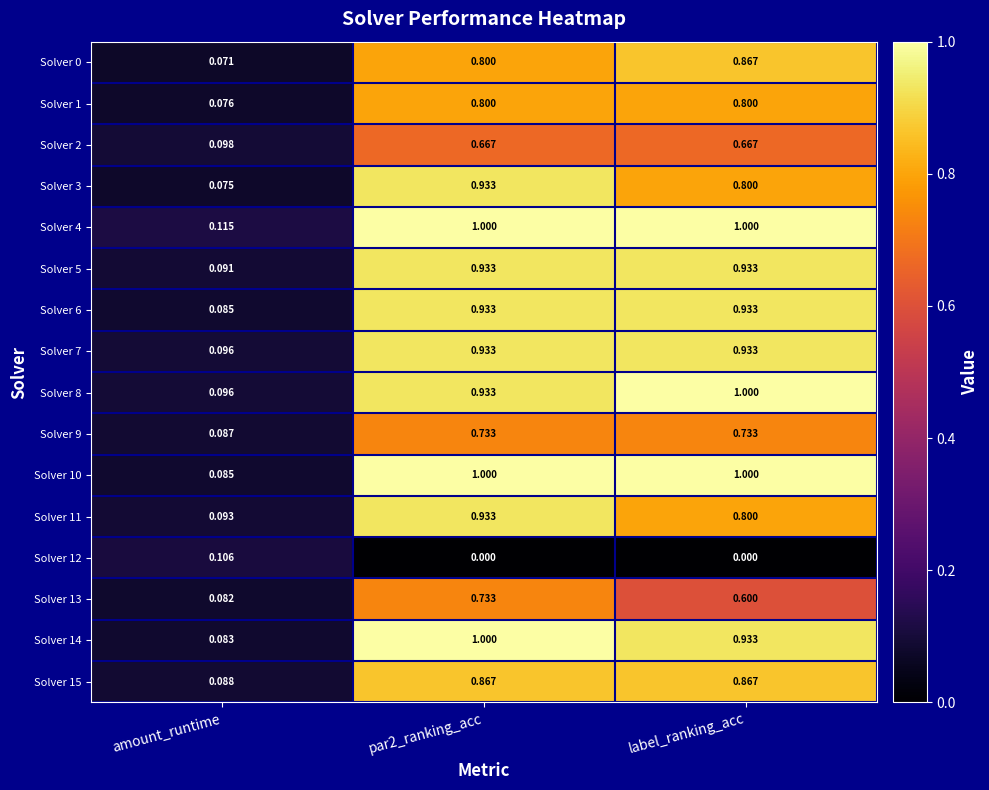

Which series has the widest spread of values?

Solver 14